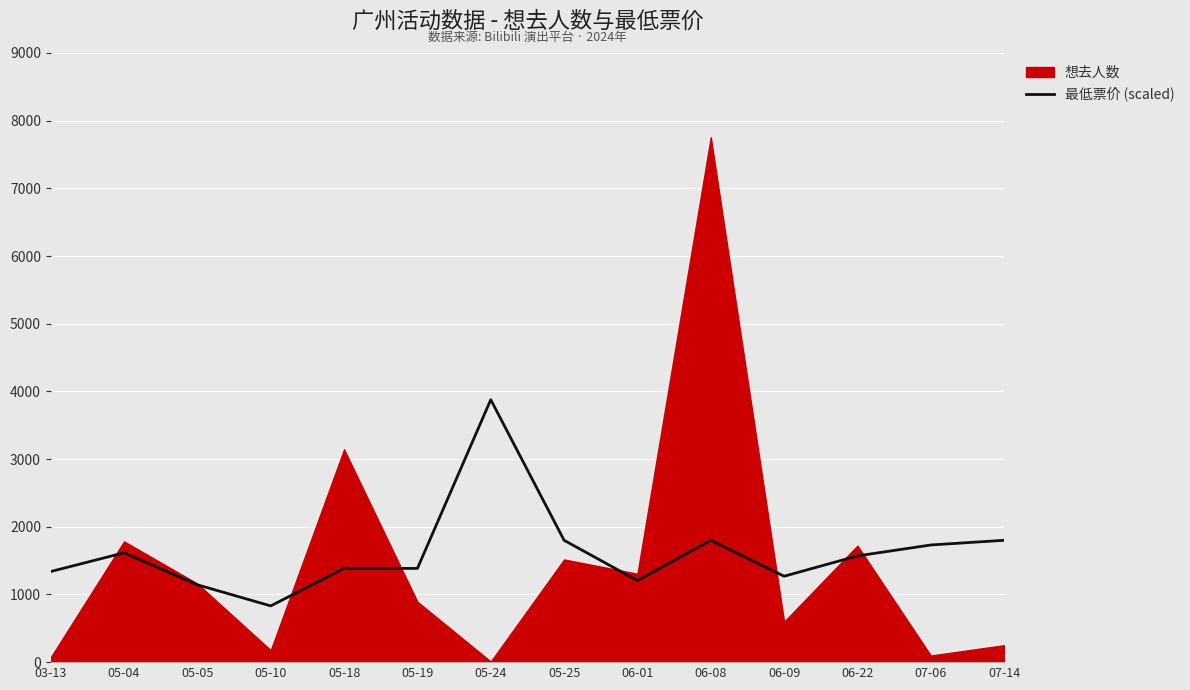

What is the label of the 14th point from the right?

03-13